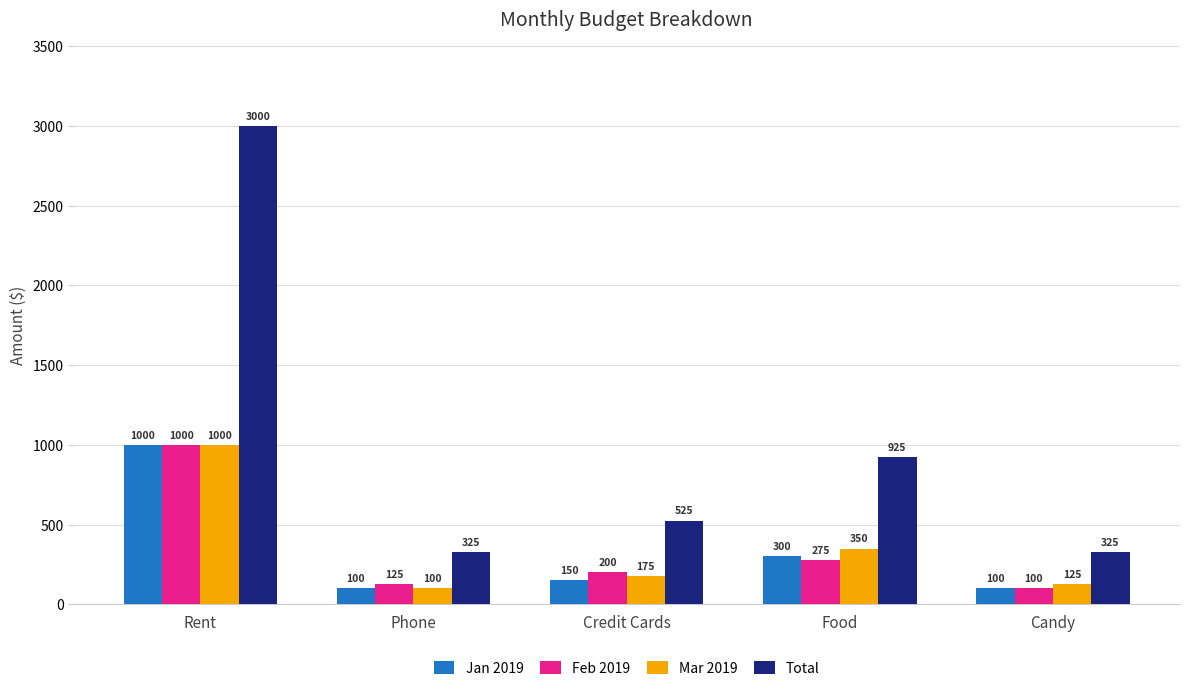

How many values in the Mar 2019 series are below 175?

2